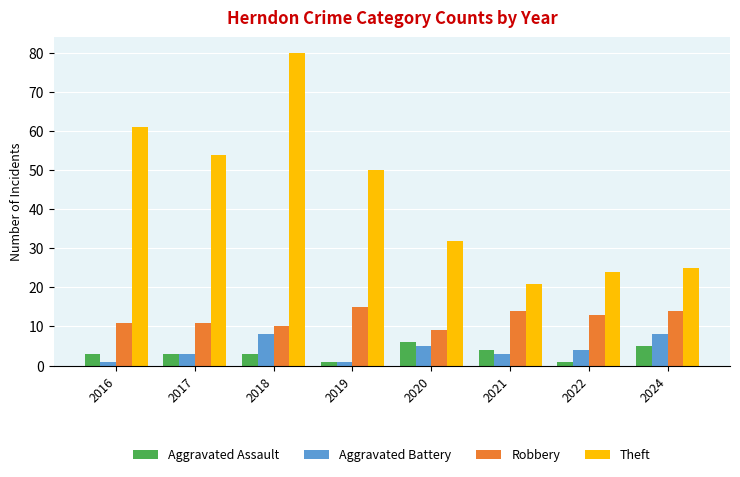

How many distinct data groups are displayed?

4